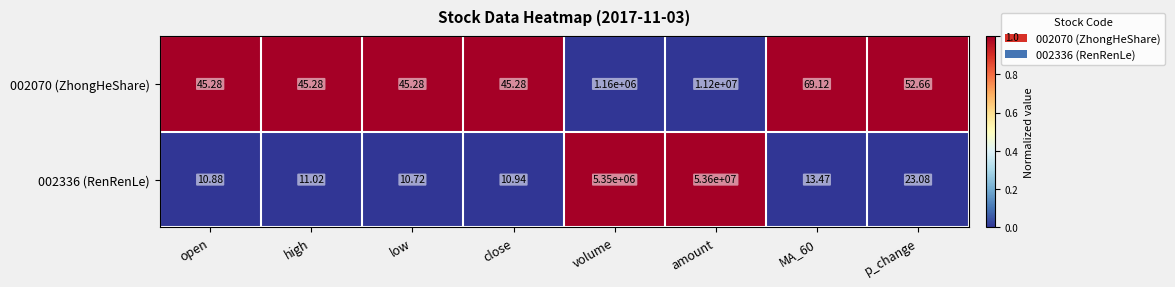

Which category has the highest value in the 002070 (ZhongHeShare) series?

amount